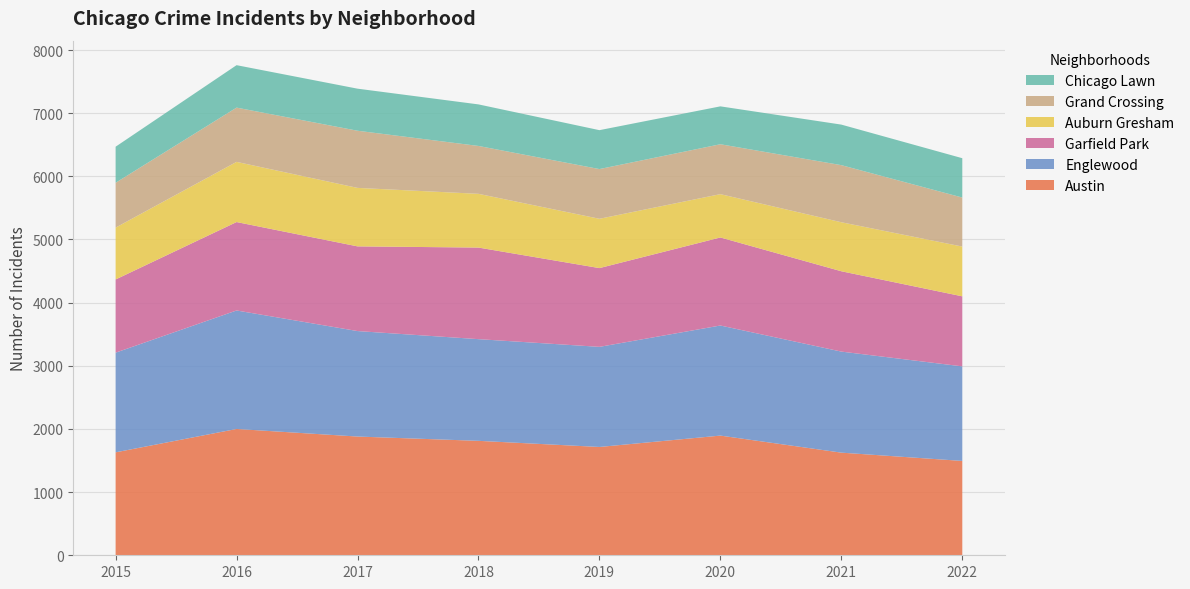

Reading left to right, extract all data points from this chart.

Austin: 1630	2000	1880	1812	1715	1895	1625	1494
Englewood: 1578	1876	1670	1610	1585	1743	1600	1497
Garfield Park: 1159	1400	1341	1450	1247	1394	1272	1109
Auburn Gresham: 821	953	926	851	781	686	776	788
Grand Crossing: 710	859	905	758	787	790	904	776
Chicago Lawn: 571	672	666	658	616	600	642	623